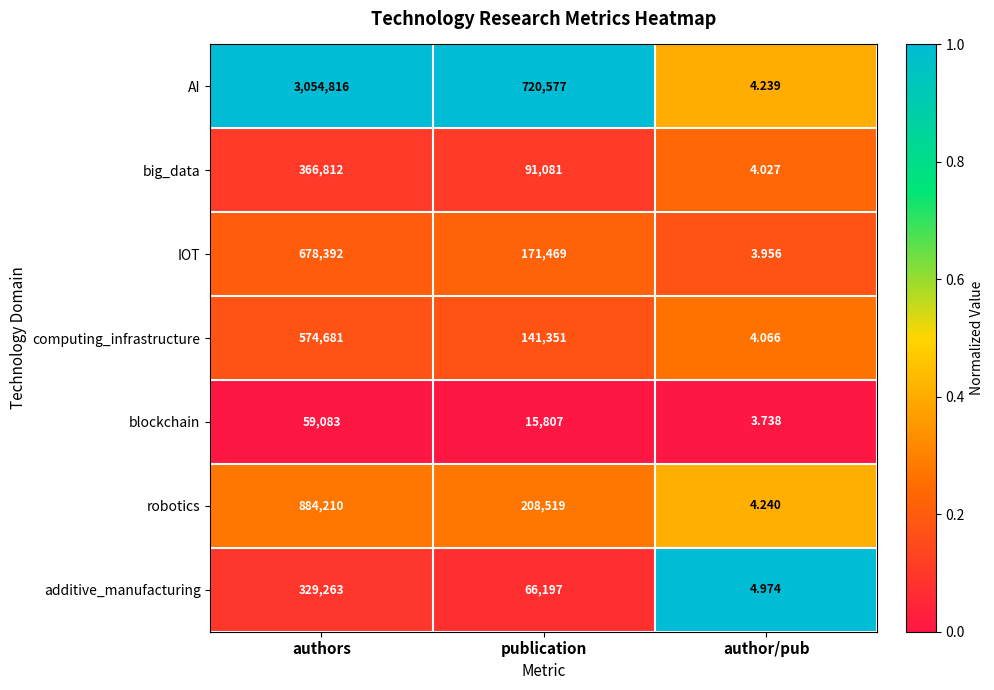

Which series changed the most between authors and author/pub?

AI